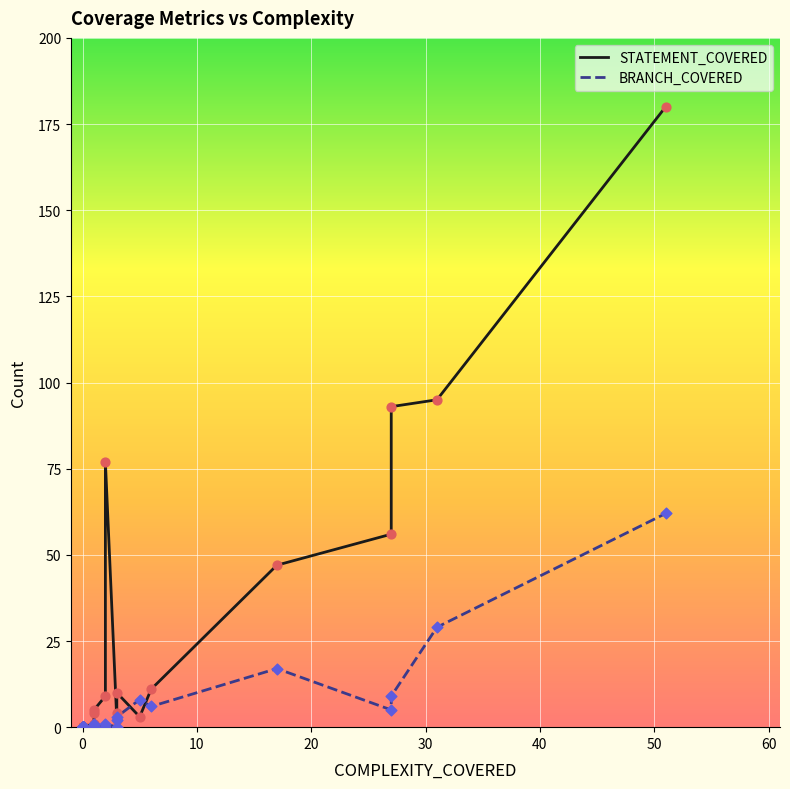

What are all the series names shown in the legend?

STATEMENT_COVERED, BRANCH_COVERED